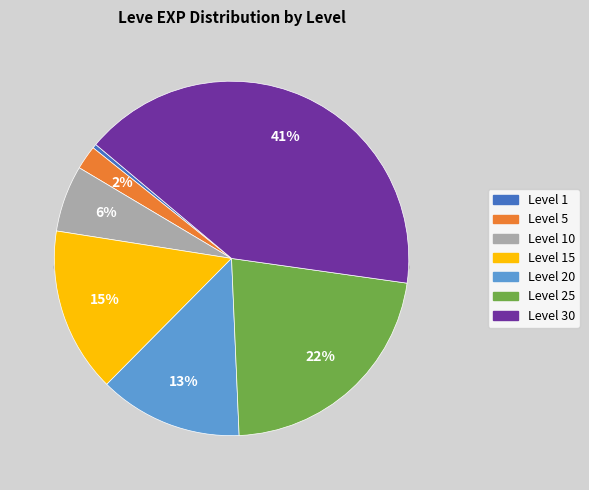

What is the largest slice in the pie chart?

Level 30